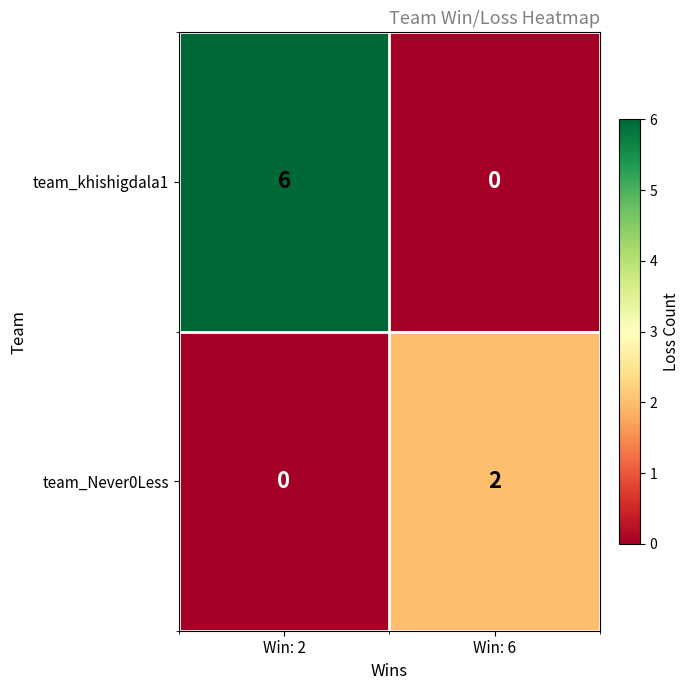

The team_Never0Less series shows 2 at Win: 6. True or false?

True